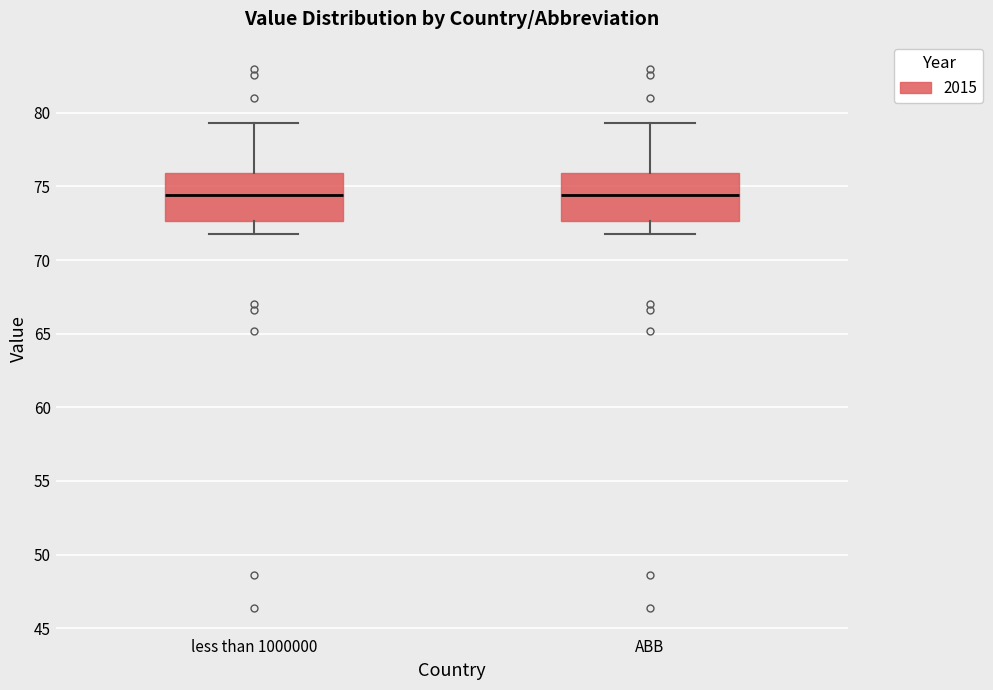

Reading left to right, read every box against the y-axis: the position of its median line, the range the box covers, and the ends of its whiskers. The values are not printed on the chart, so give them approximately, as read against the axis.

less than 1000000: median 74.5, box 72.5 to 76.0, whiskers 72.0 to 79.5
ABB: median 74.5, box 72.5 to 76.0, whiskers 72.0 to 79.5